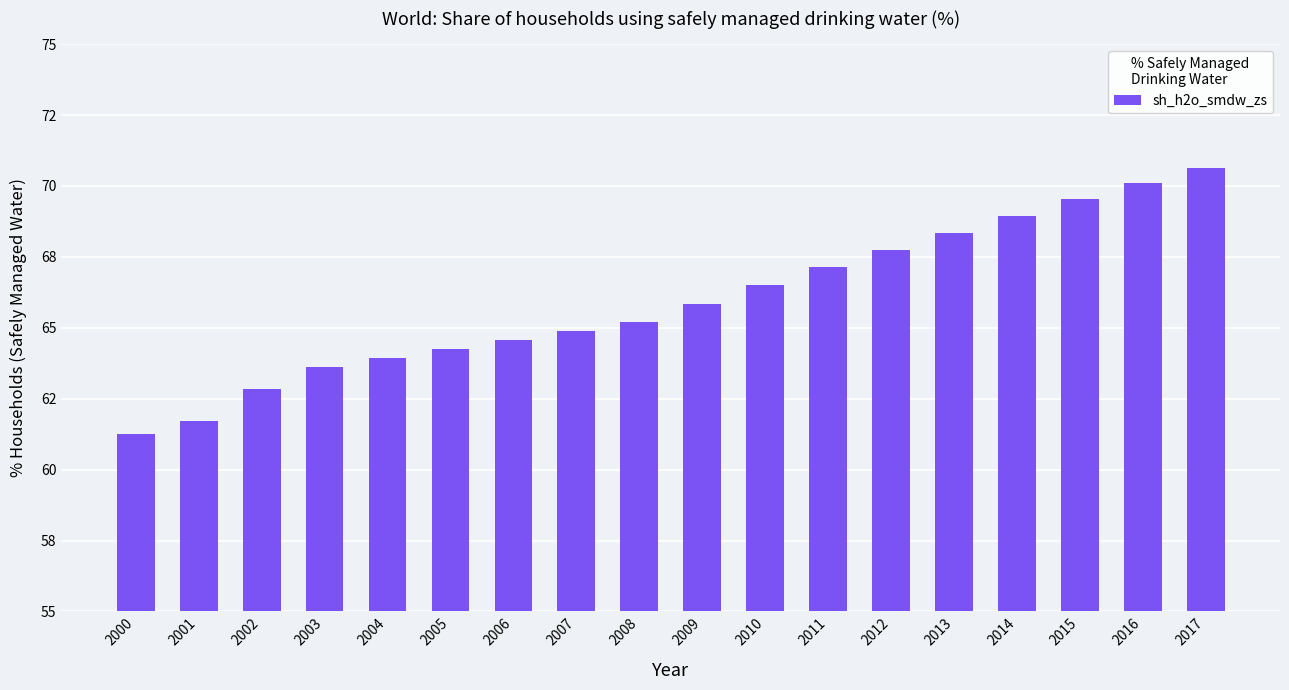

List the labels in order of value, smallest first.

2000, 2001, 2002, 2003, 2004, 2005, 2006, 2007, 2008, 2009, 2010, 2011, 2012, 2013, 2014, 2015, 2016, 2017